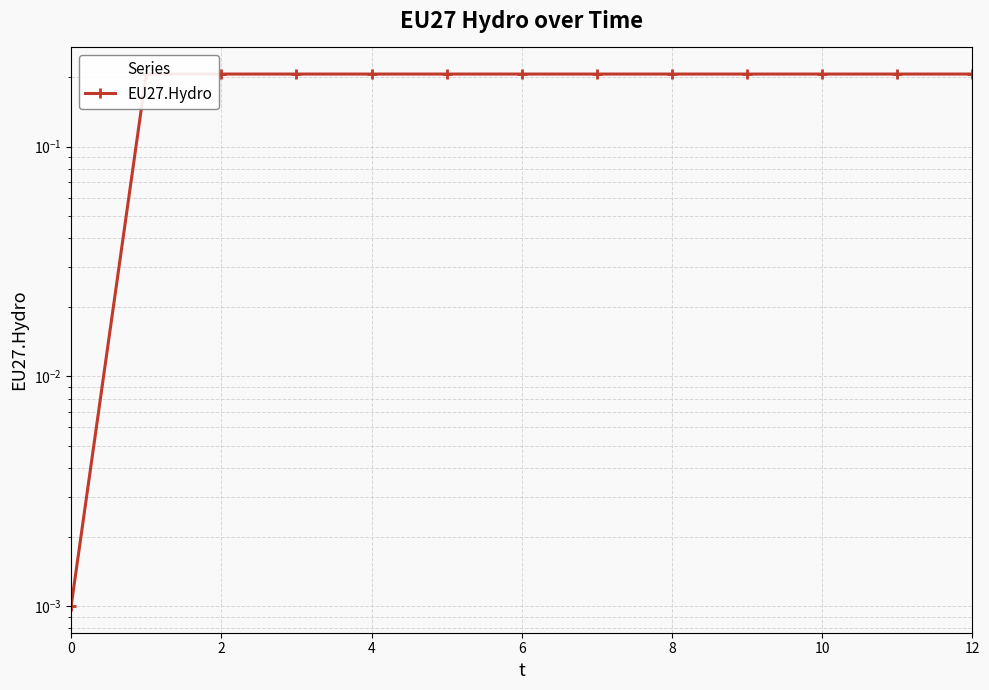

True or false: the data has more than 1 interior local peaks.

False